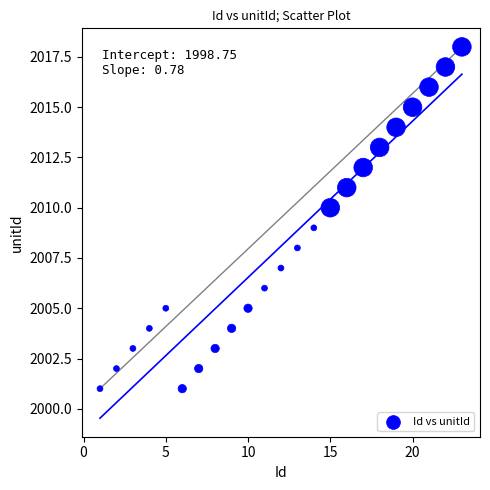

What is the range of Y values (max minus min)?

17